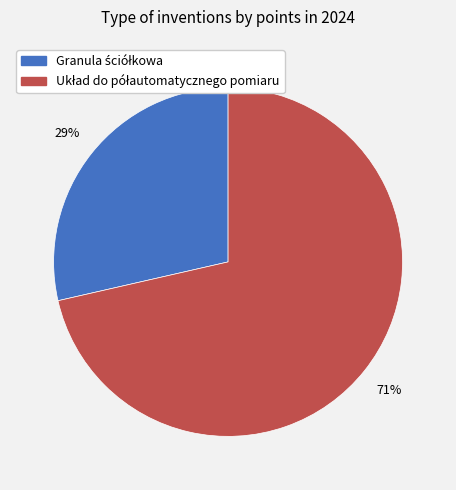

To the nearest percent, what is the average slice percentage?

50%